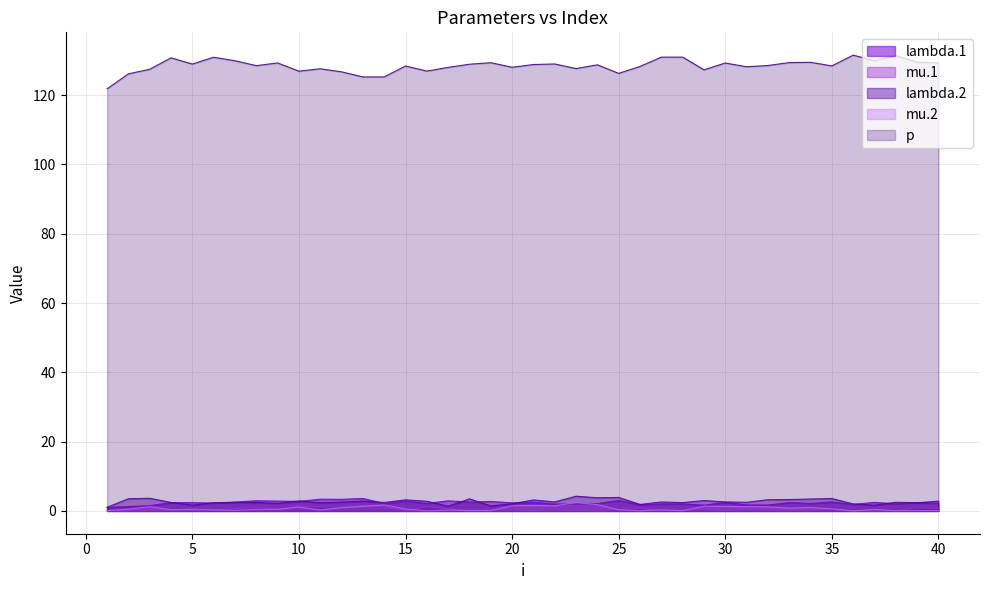

Rank the series at 22 from lowest to highest value.

mu.1, mu.2, lambda.1, lambda.2, p